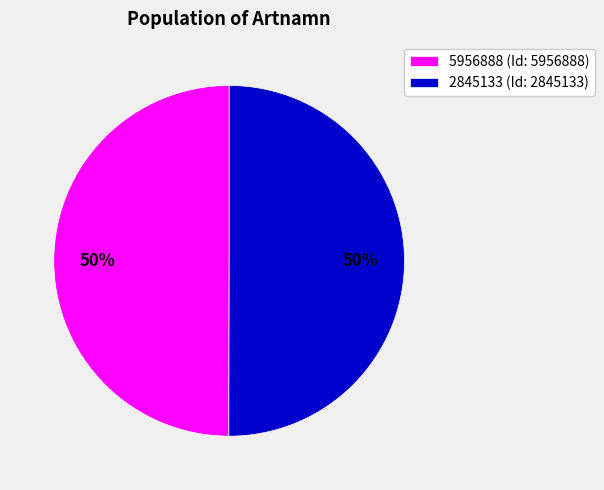

True or false: 5956888 accounts for 50% of the total.

True